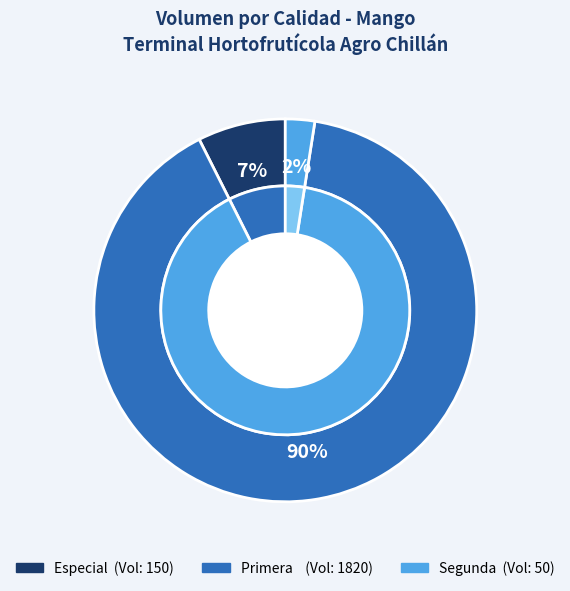

The 24 slice represents 1% of the pie. True or false?

False